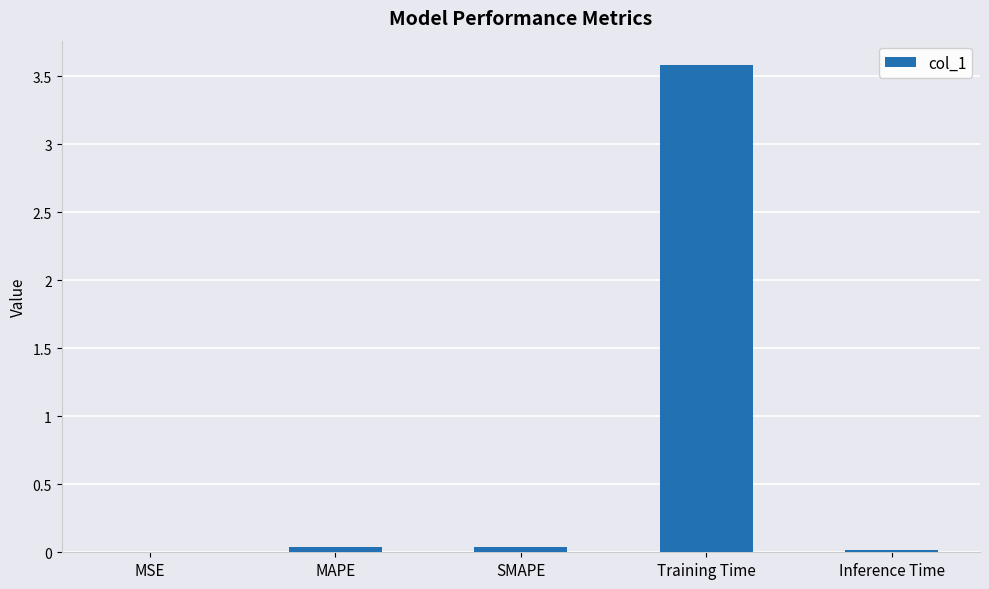

What is the greatest value displayed?

3.6